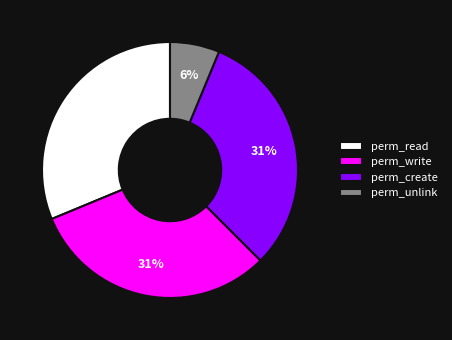

To the nearest percent, what percentage of the pie is perm_create?

31%